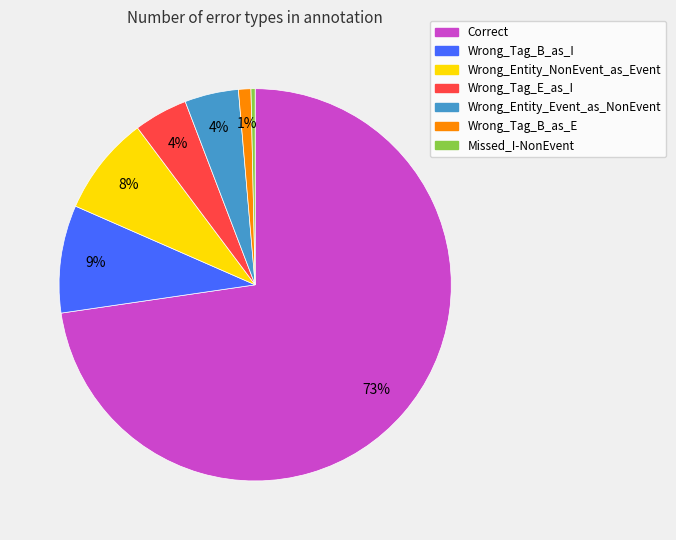

How many segments does this pie chart have?

7